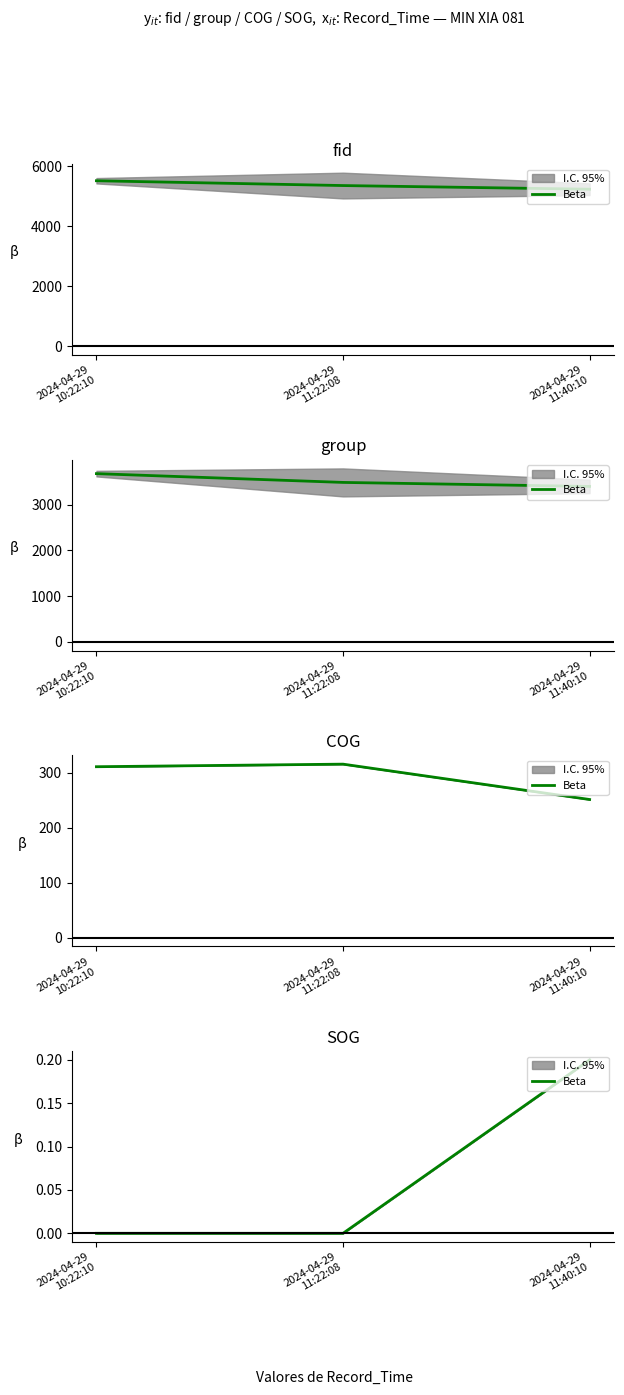

Is this an area chart (filled region under the line)?

No